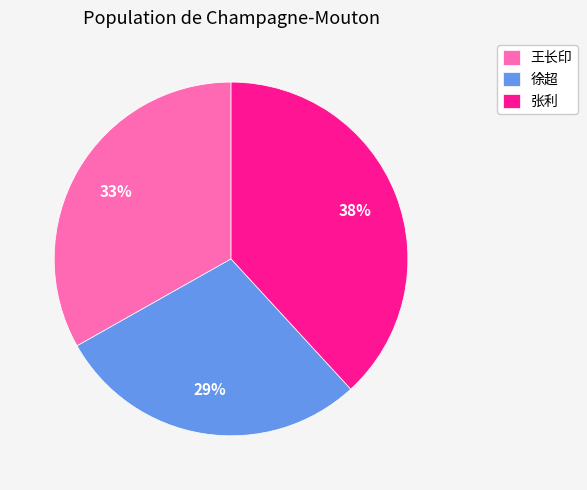

Which slice is the largest?

张利